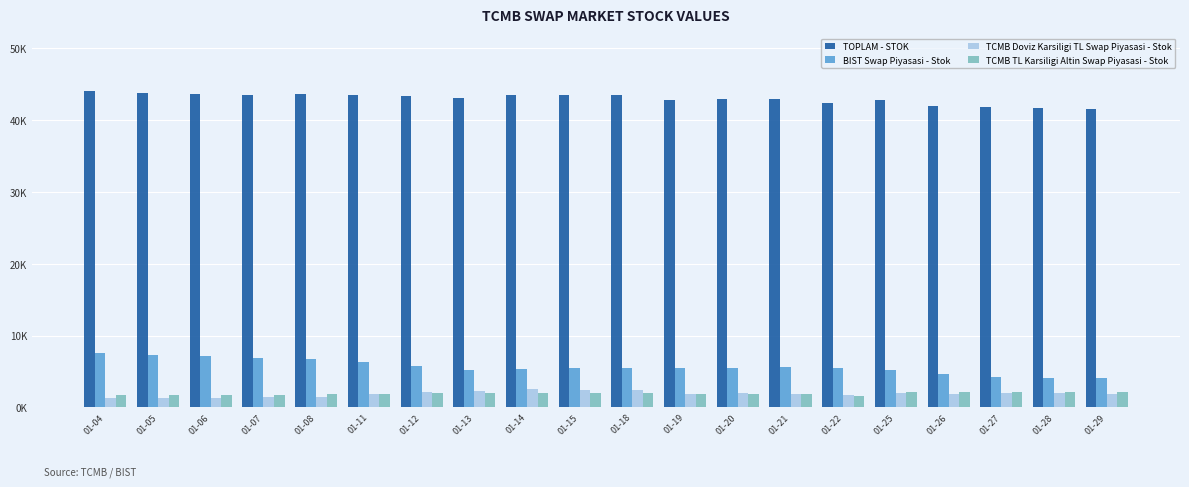

List the labels in order of TCMB Doviz Karsiligi TL Swap Piyasasi - Stok value, largest first.

01-14, 01-15, 01-18, 01-13, 01-12, 01-25, 01-28, 01-20, 01-27, 01-19, 01-29, 01-26, 01-21, 01-11, 01-22, 01-08, 01-07, 01-04, 01-05, 01-06